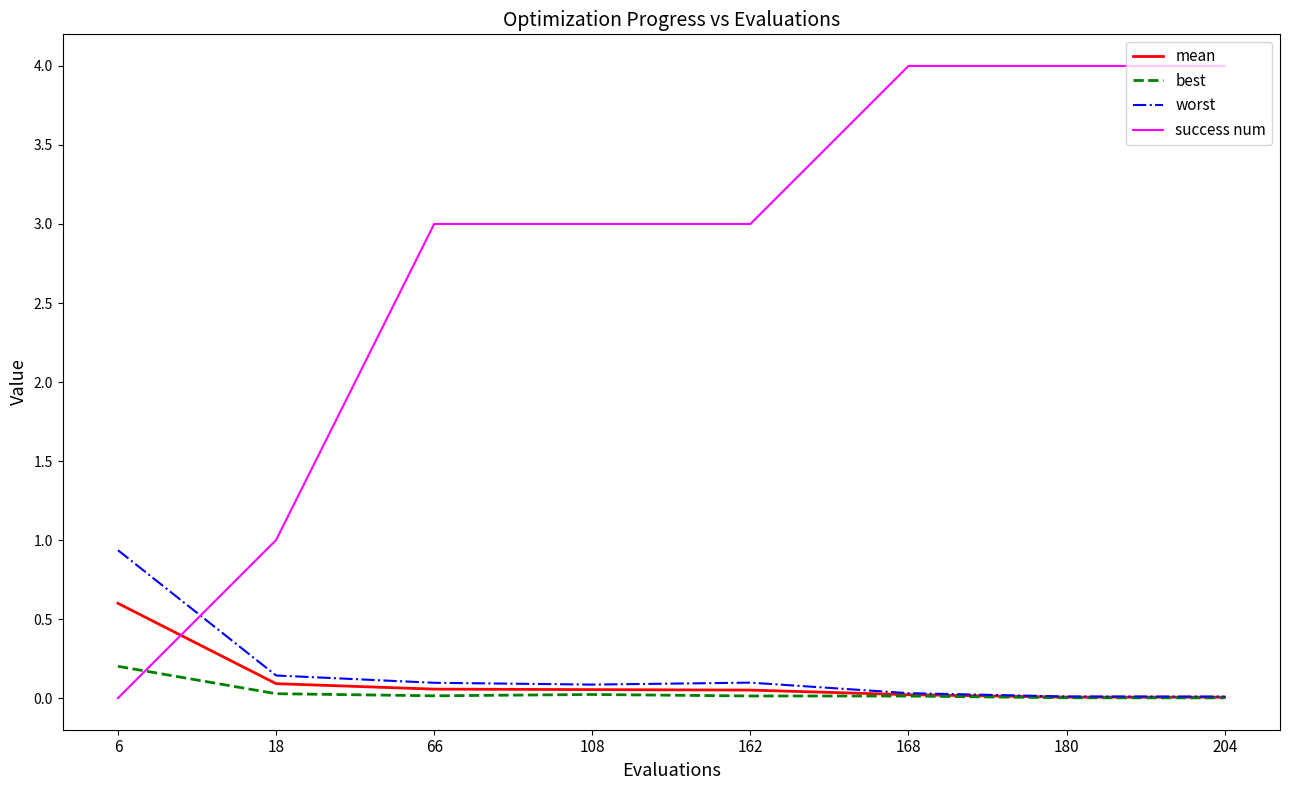

Rank the series by their maximum value, from lowest to highest.

best, mean, worst, success num